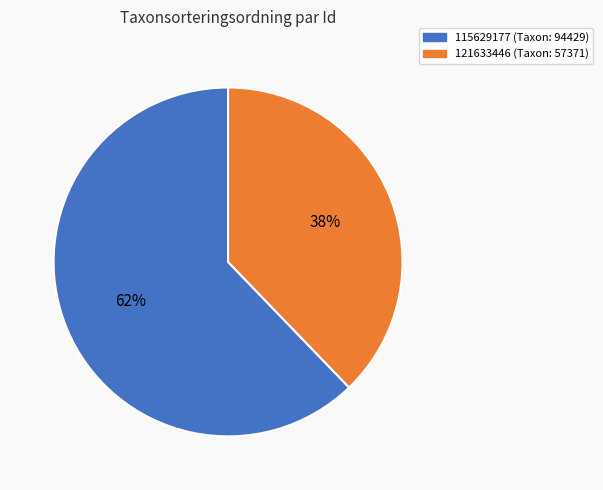

Is there any slice that represents more than half of the pie?

Yes